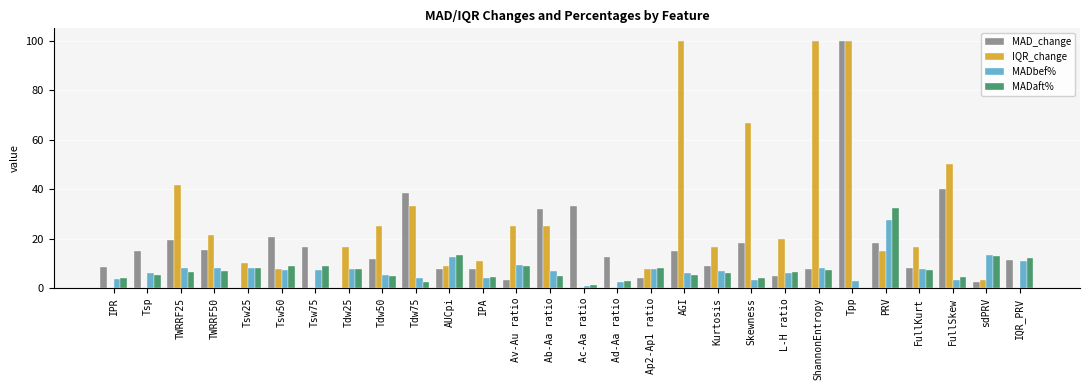

True or false: MADbef% has a value of 5.3 at Tdw50.

True